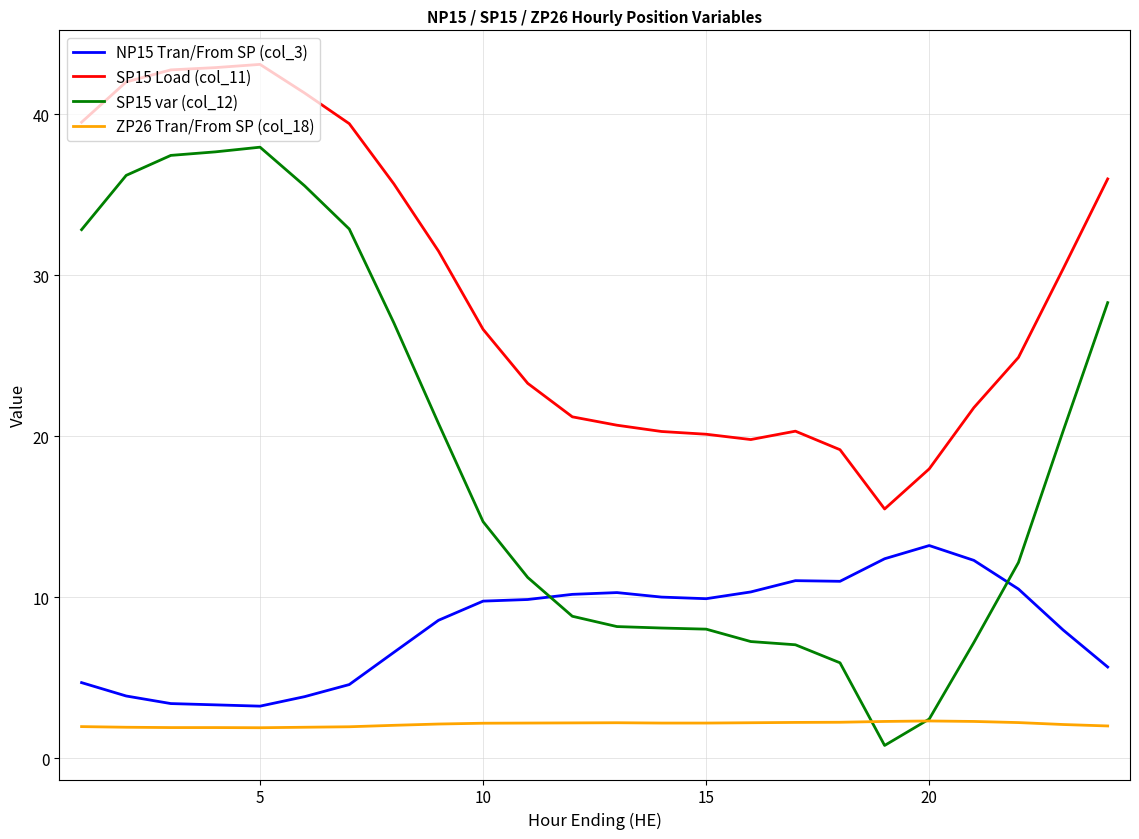

Rank the series by their maximum value, from highest to lowest.

SP15 Load (col_11), SP15 var (col_12), NP15 Tran/From SP (col_3), ZP26 Tran/From SP (col_18)